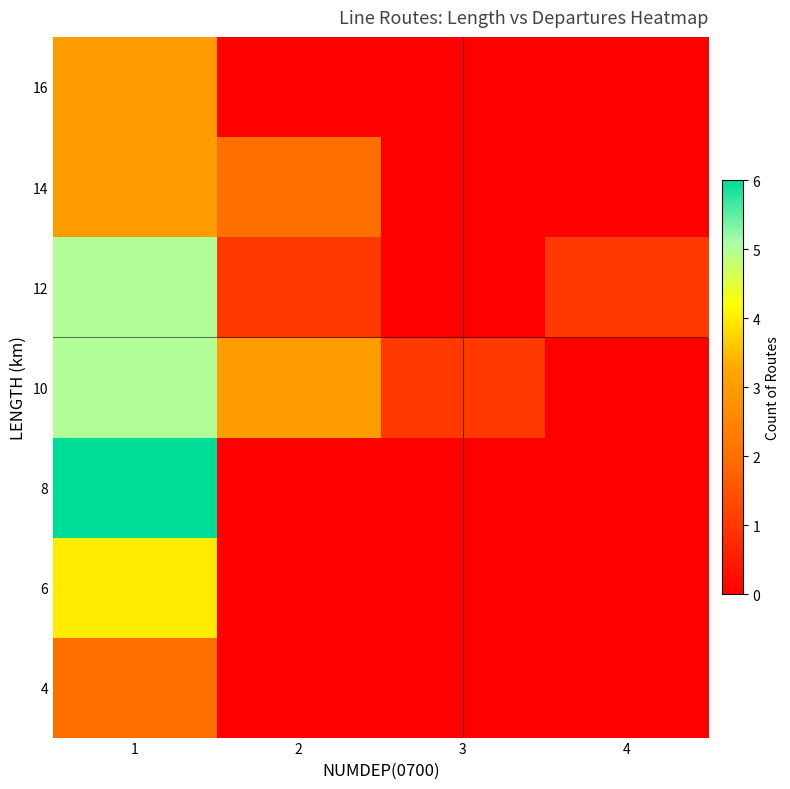

At how many categories does at least one series exceed 3?

1